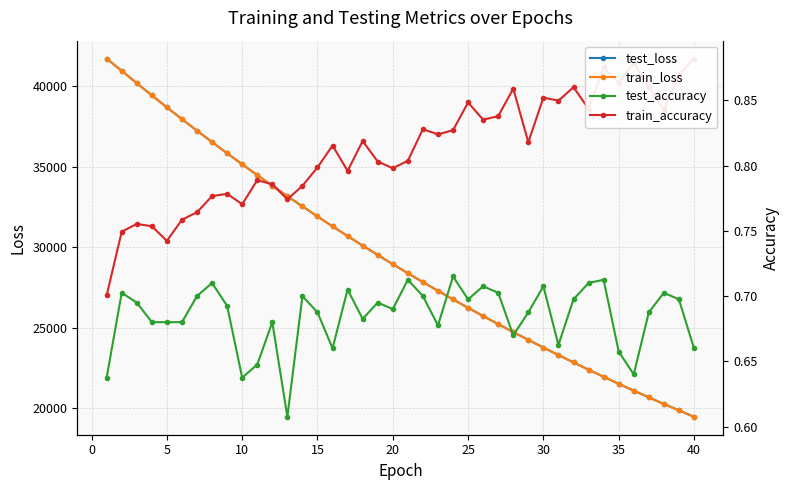

What are all the series names shown in the legend?

test_loss, train_loss, test_accuracy, train_accuracy